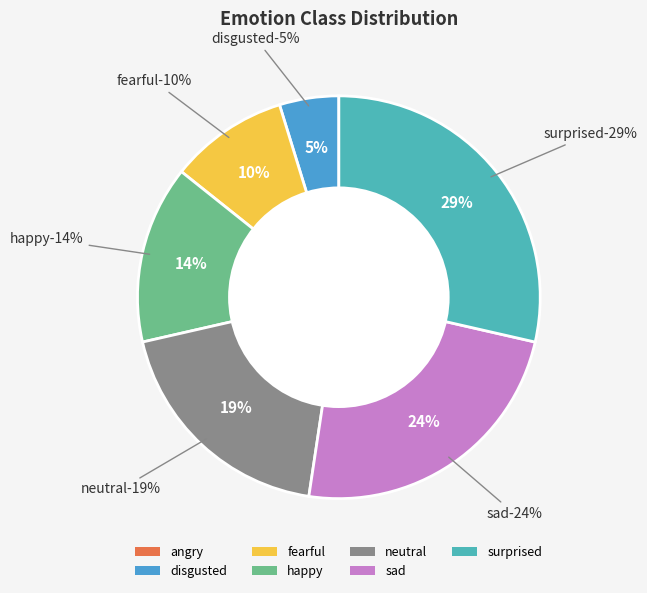

Approximately how many times larger is the value at surprised compared to fearful?

3.0